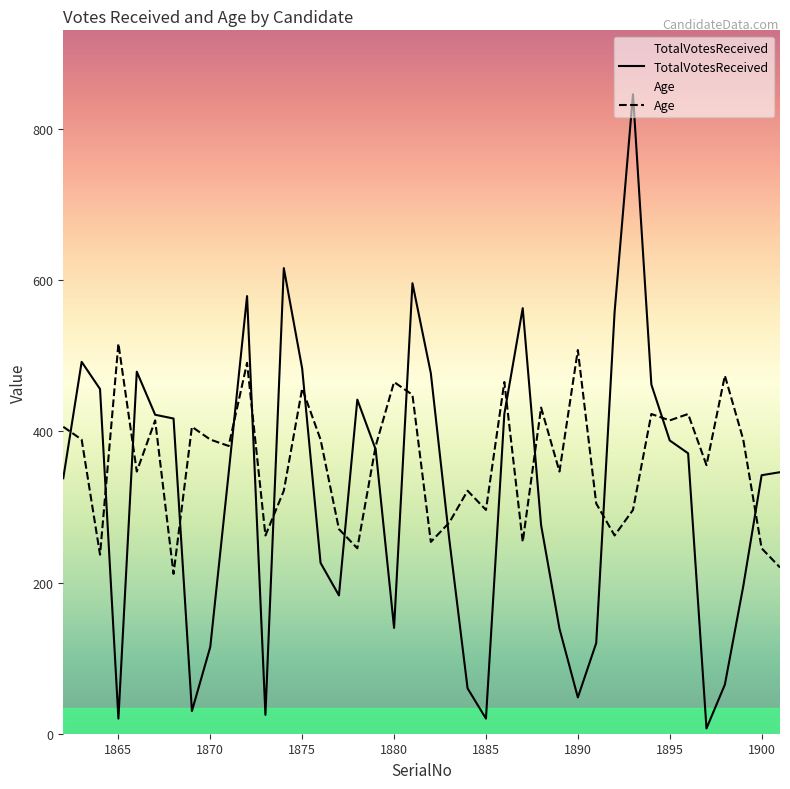

List the series in order of their peak value, highest first.

TotalVotesReceived, Age